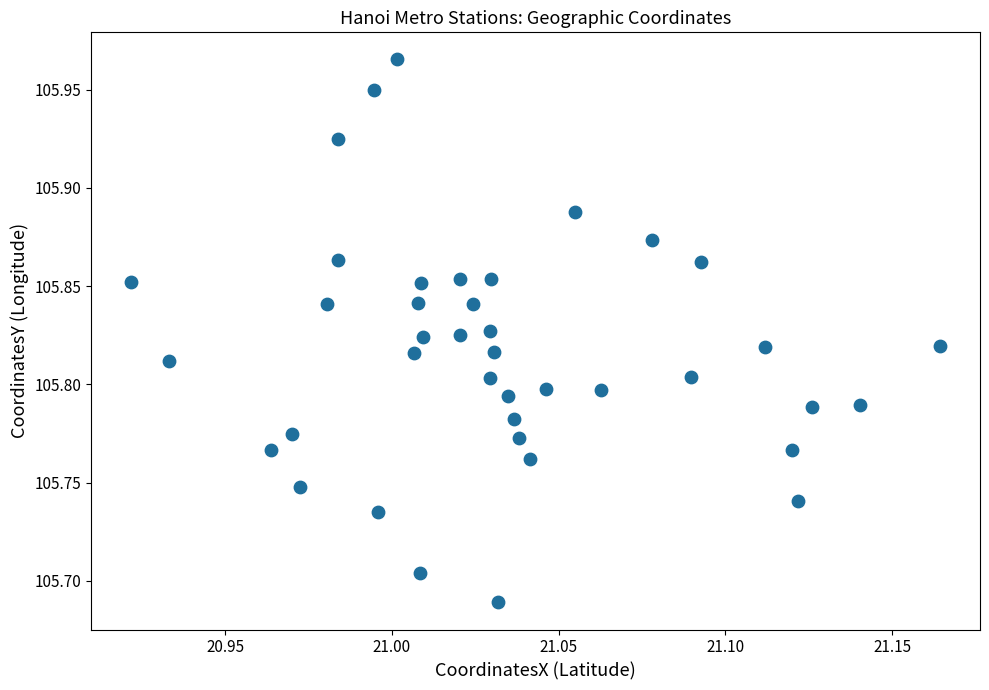

What is the range of Y values (max minus min)?

0.3